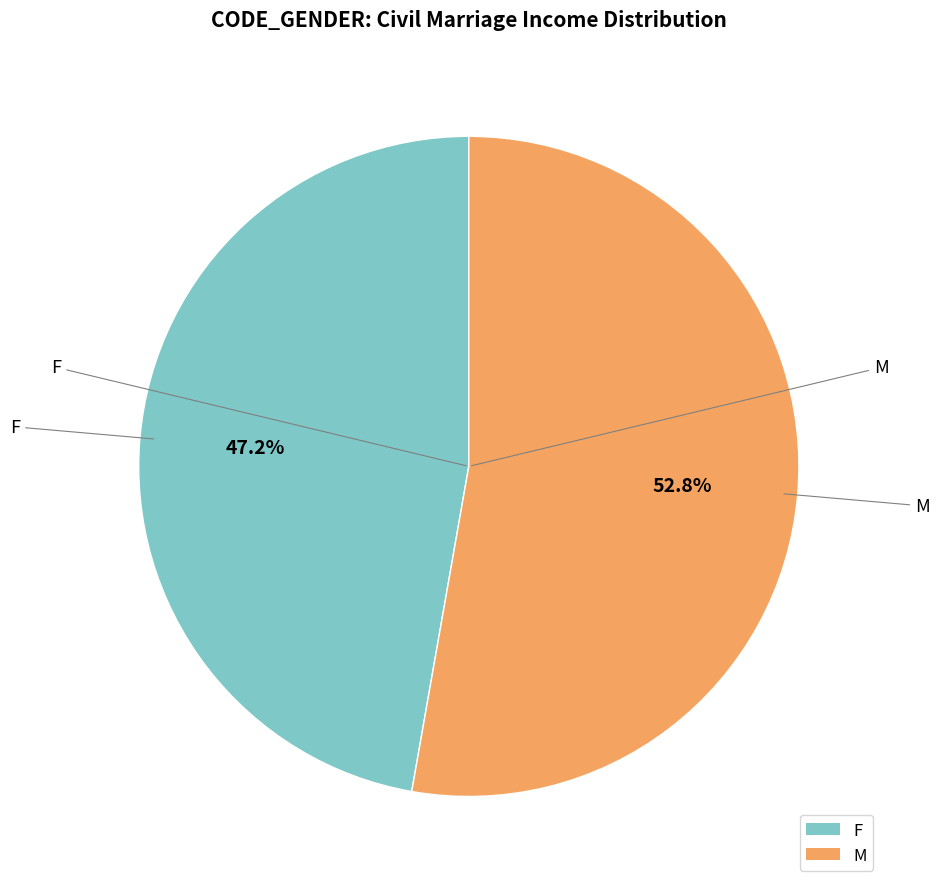

Which slice is the smallest?

F